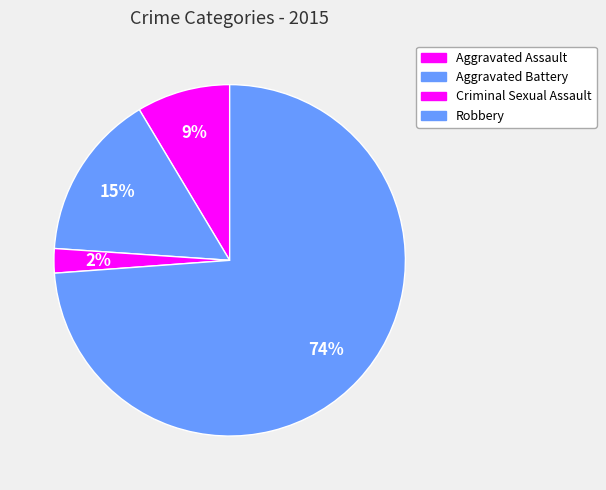

Between Robbery and Aggravated Battery, which is larger?

Robbery